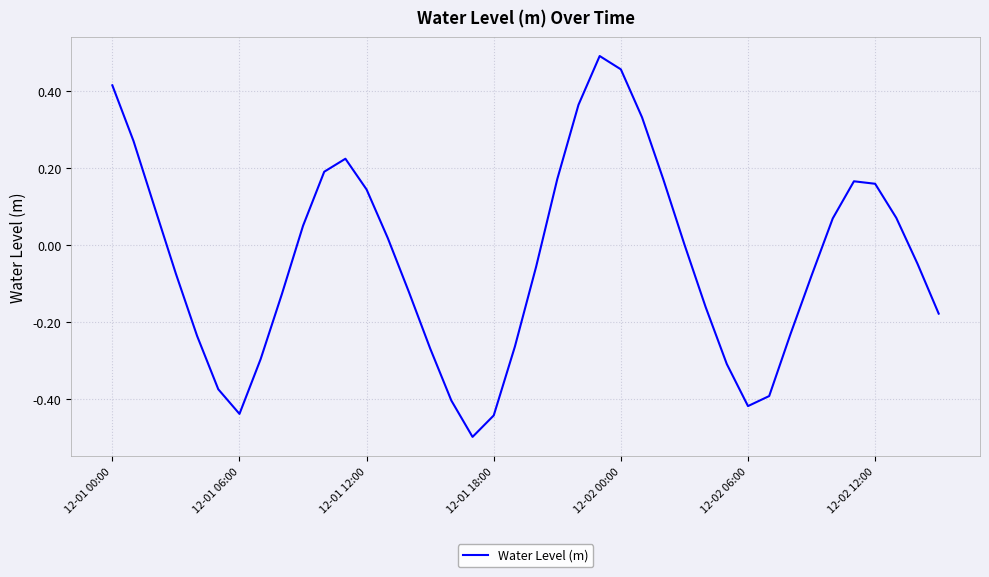

What is the sum of all values?

-1.6